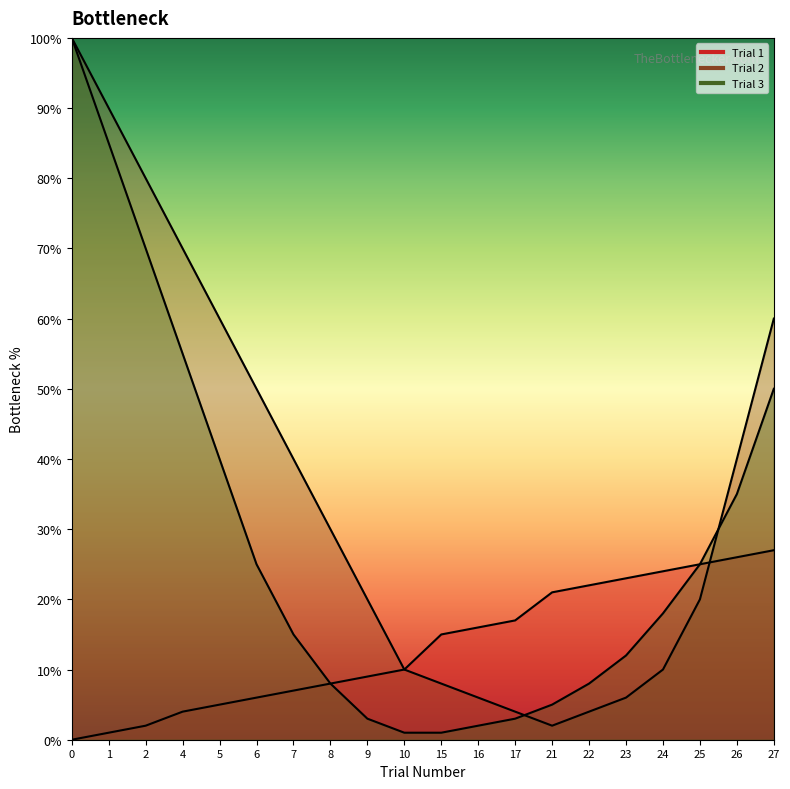

What is the spread (max minus min) of values at 5?

55